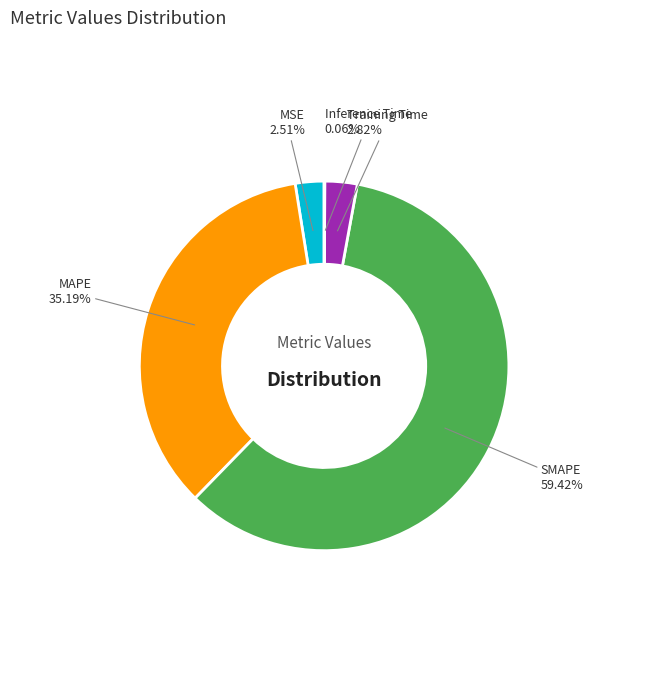

What percentage is the Training Time slice, to the nearest percent?

3%